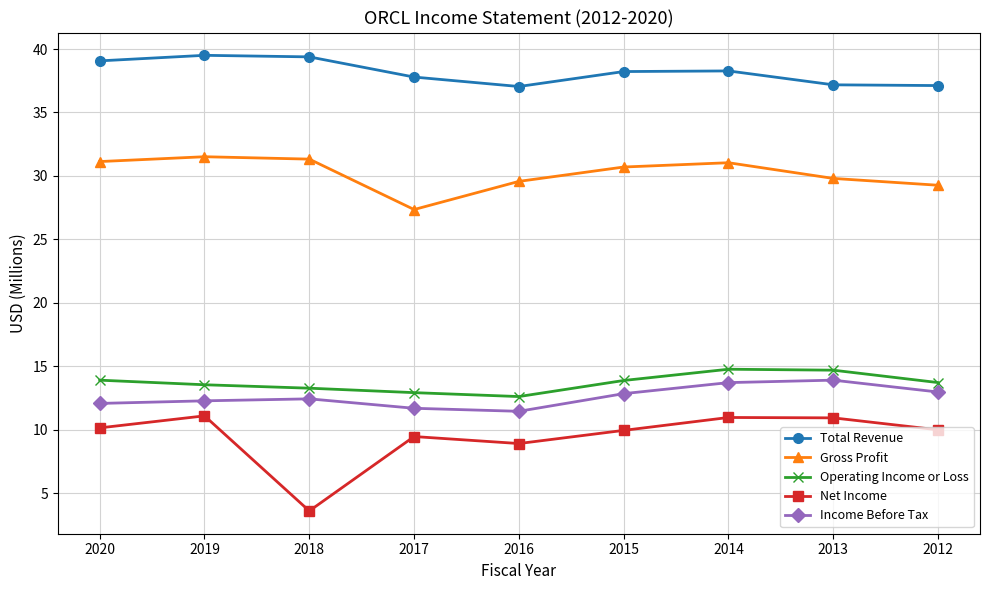

What is the approximate value of Gross Profit at 2019?

31.5